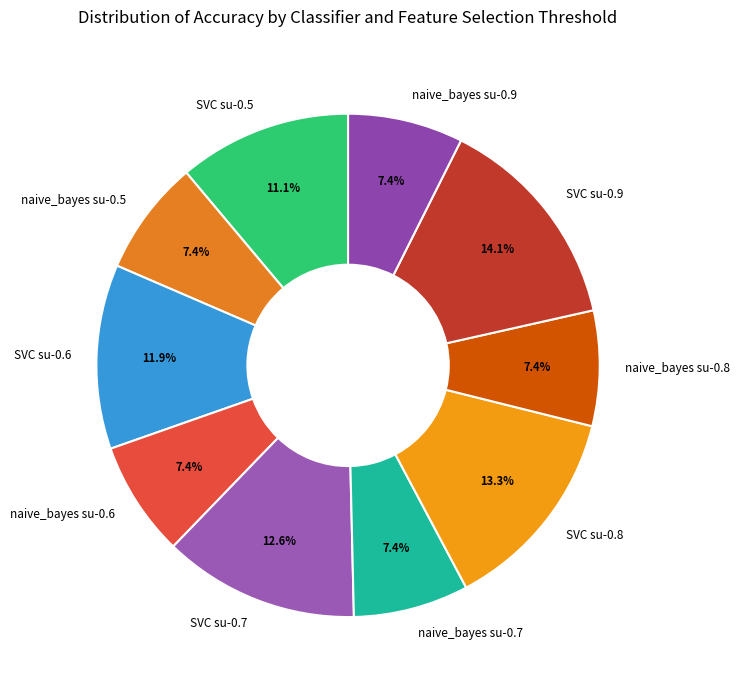

Do SVC su-0.7 and SVC su-0.9 together represent more than half of the pie?

No